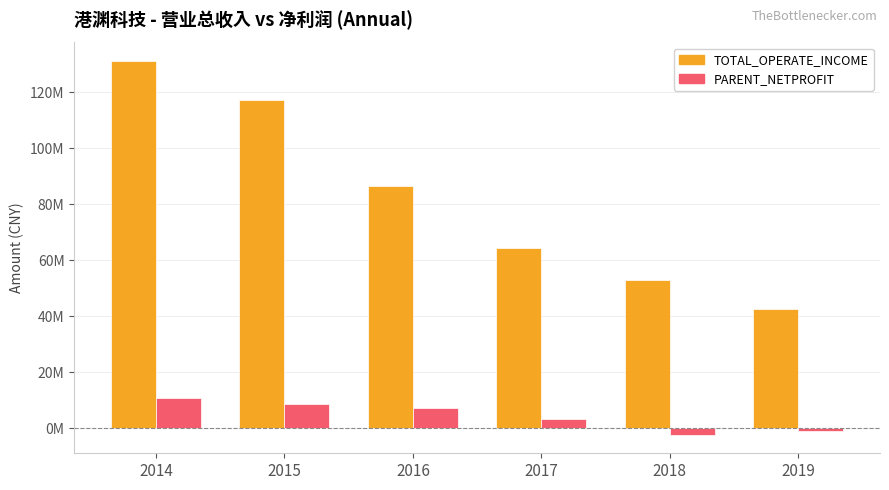

What are all the series names shown in the legend?

TOTAL_OPERATE_INCOME, PARENT_NETPROFIT